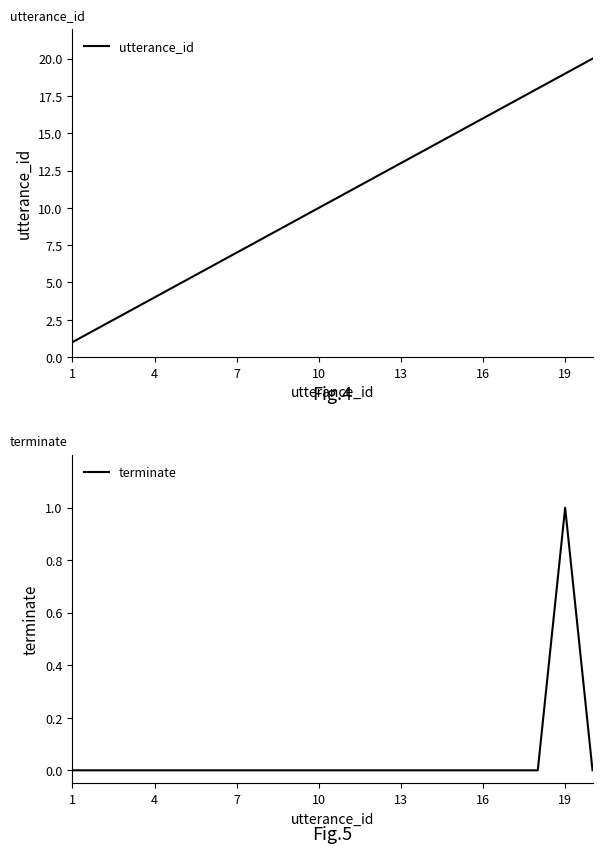

At which label does terminate reach its peak?

19